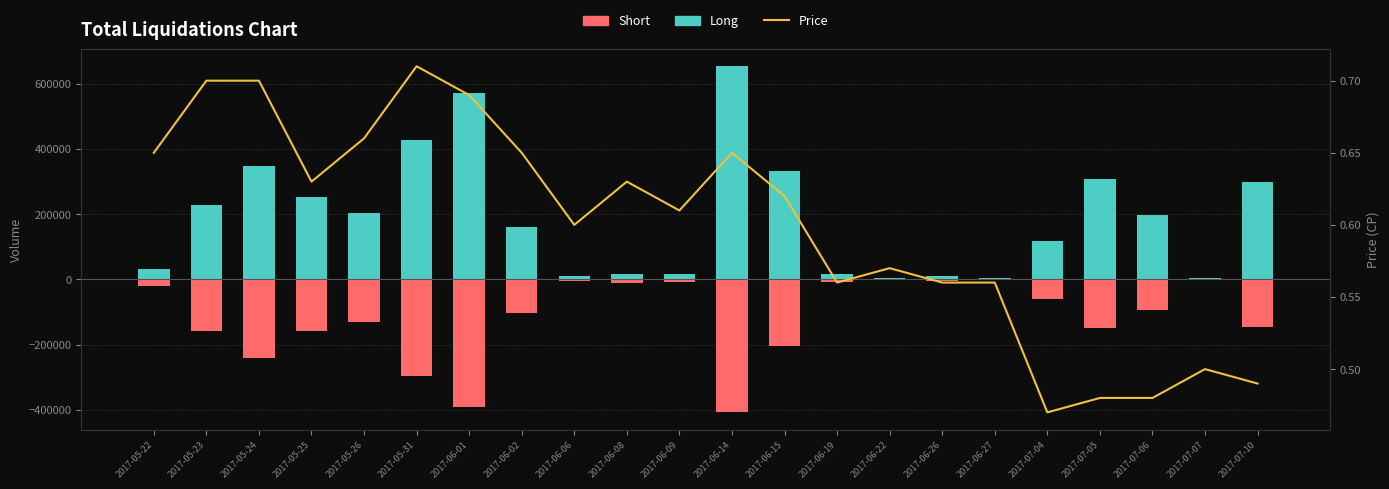

Between 2017-05-26 and 2017-06-01, which series saw the biggest shift?

Long